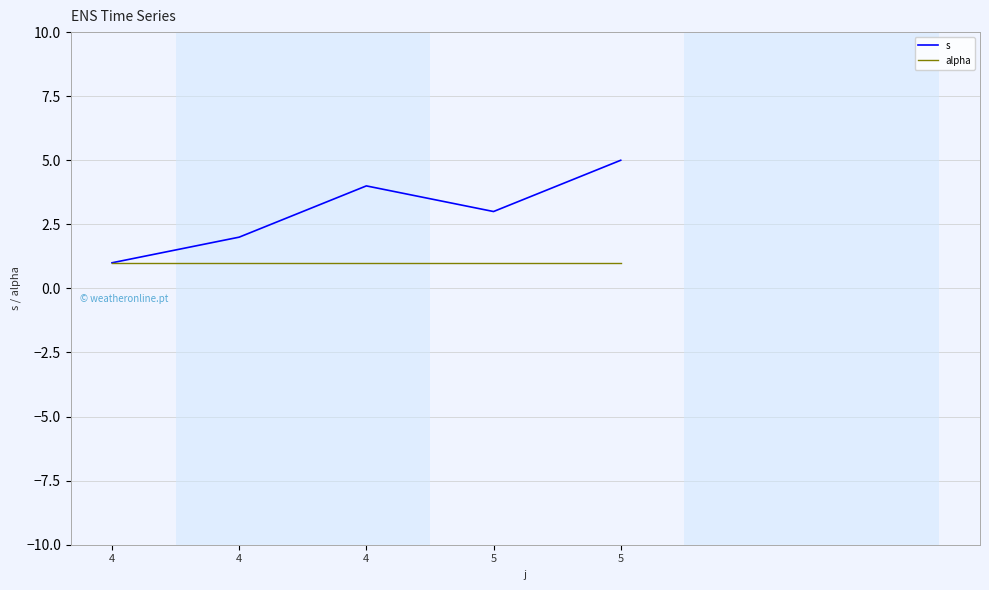

Does the chart have visible grid lines?

Yes